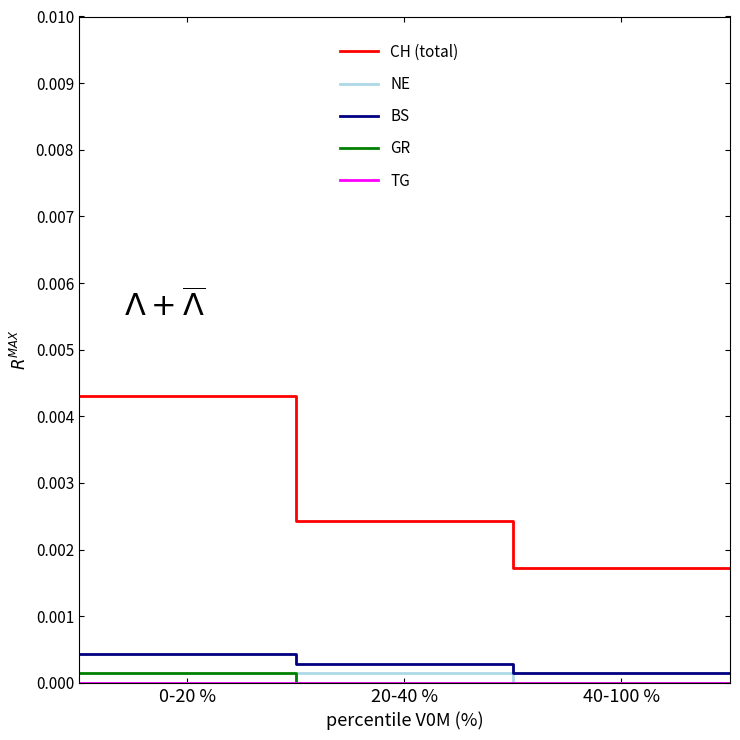

How many lines are shown in the chart?

5